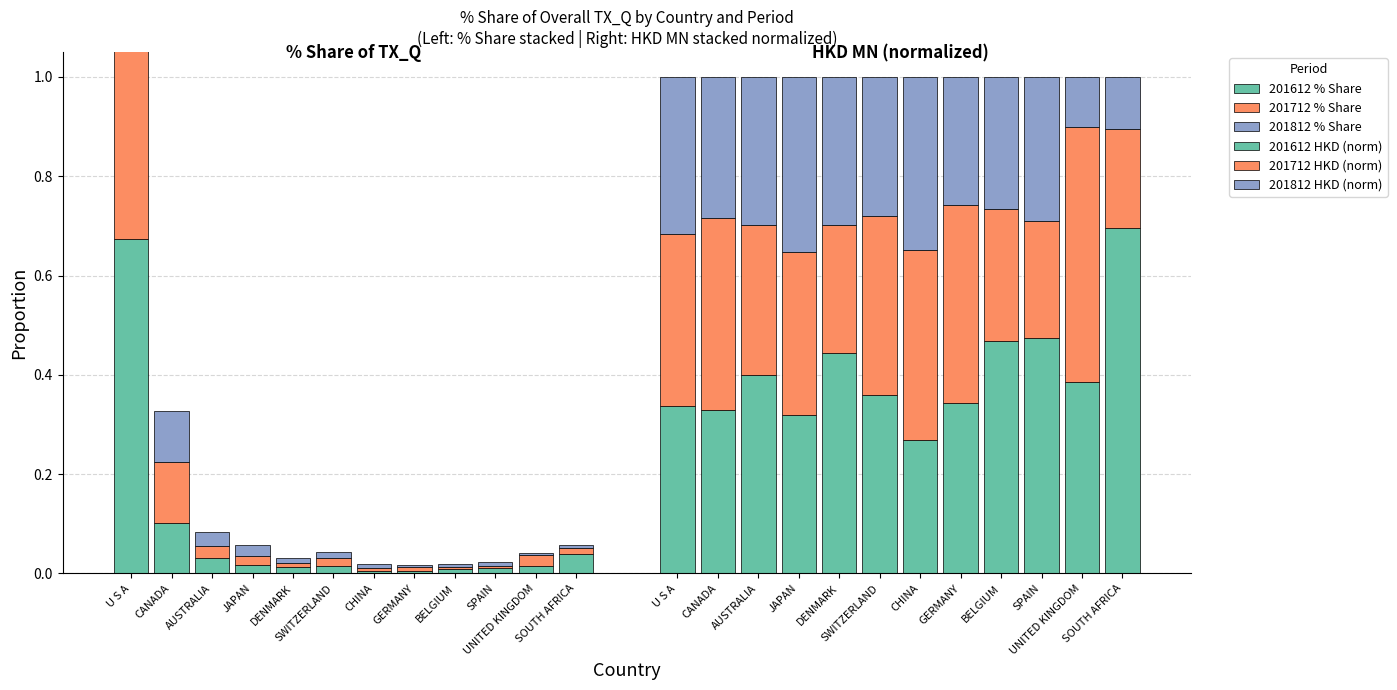

Which series has the largest total across all categories?

201612 HKD (norm)